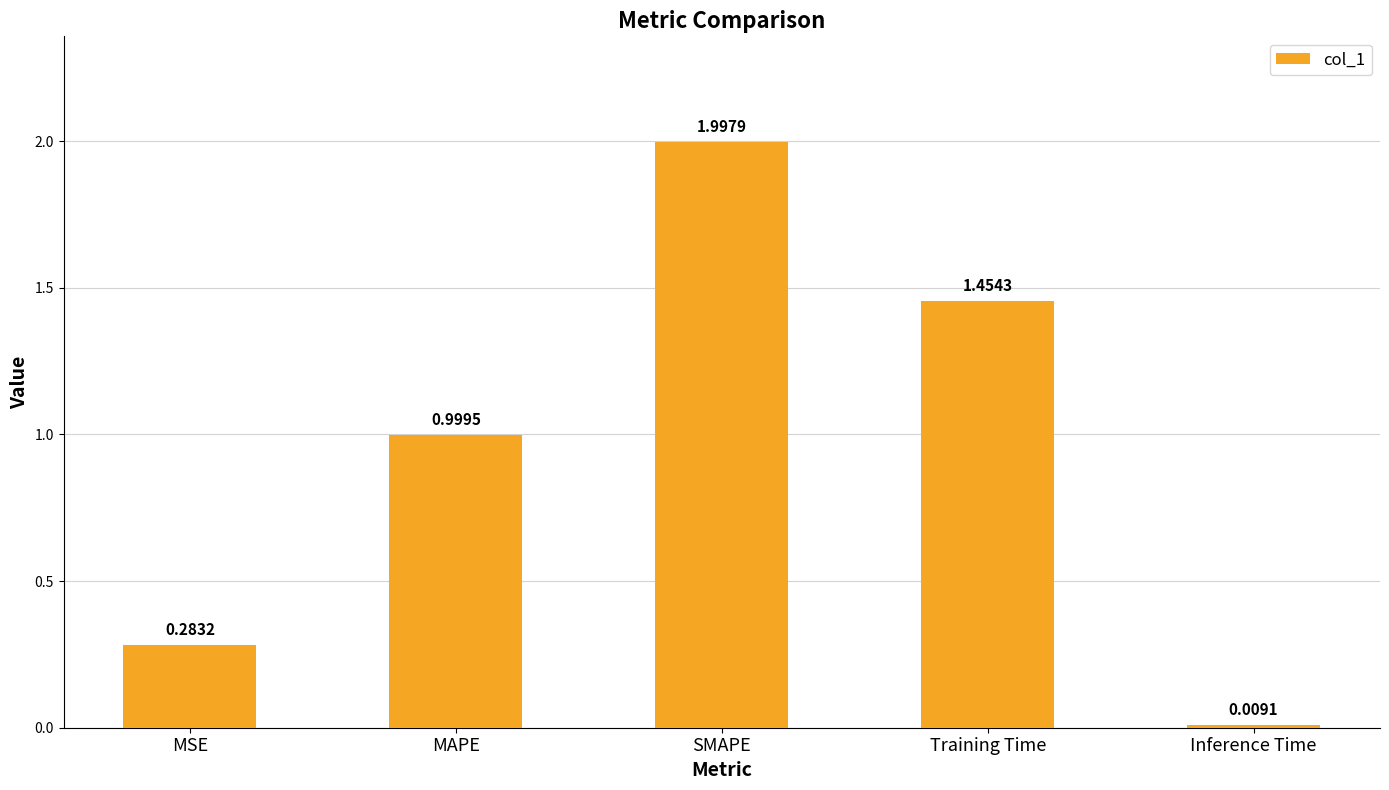

What is the change in value from MAPE to Inference Time?

-1.0